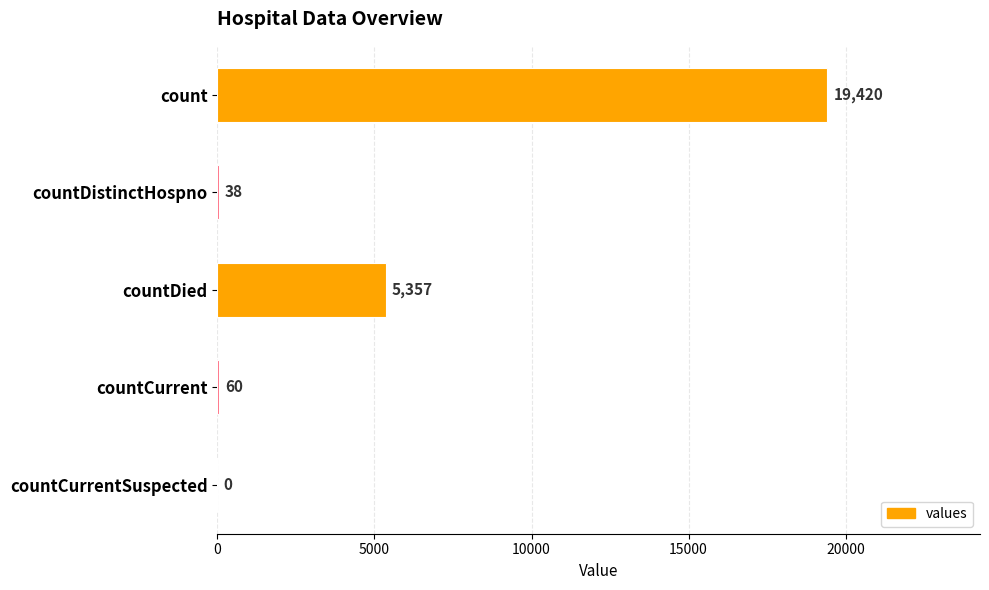

What is the sum of the values at countDied and countCurrent?

5417